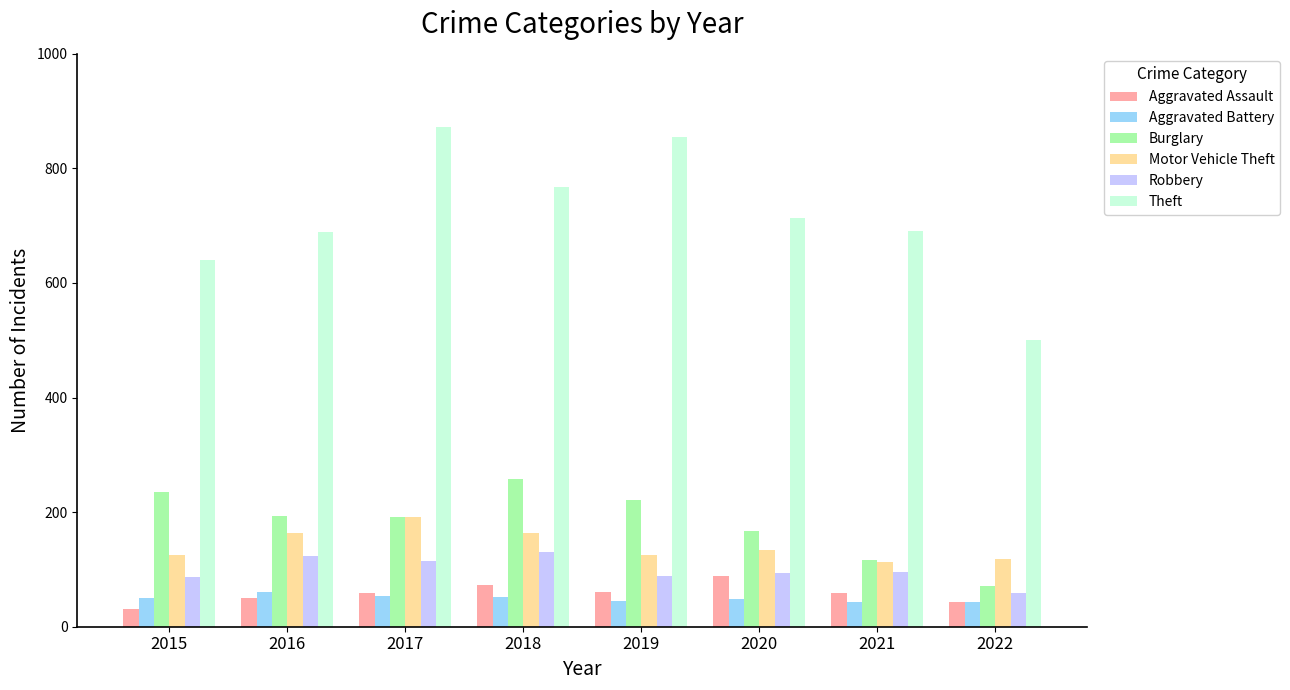

What is the difference between the maximum and minimum values in the Robbery series?

72